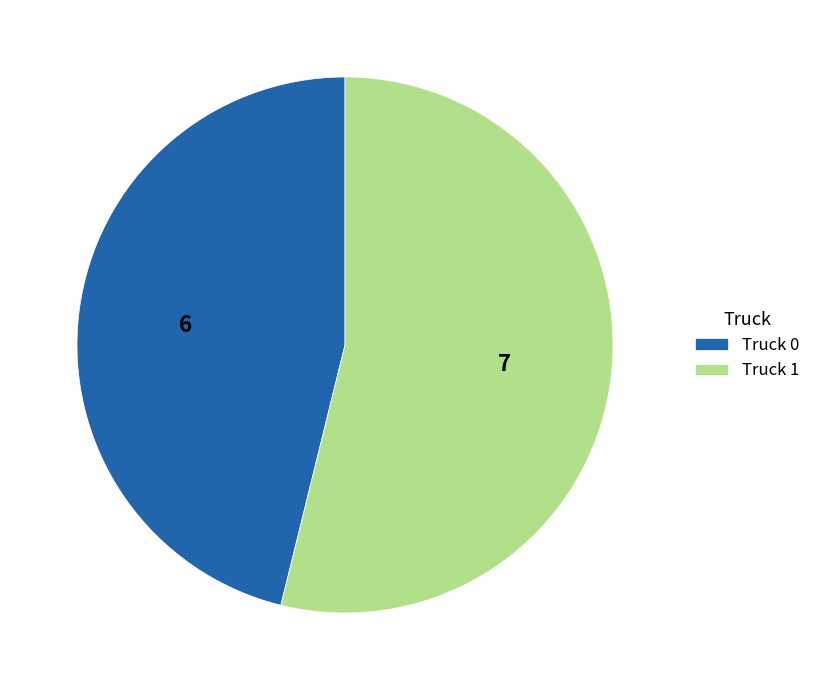

The Truck 0 slice represents 59% of the pie. True or false?

False